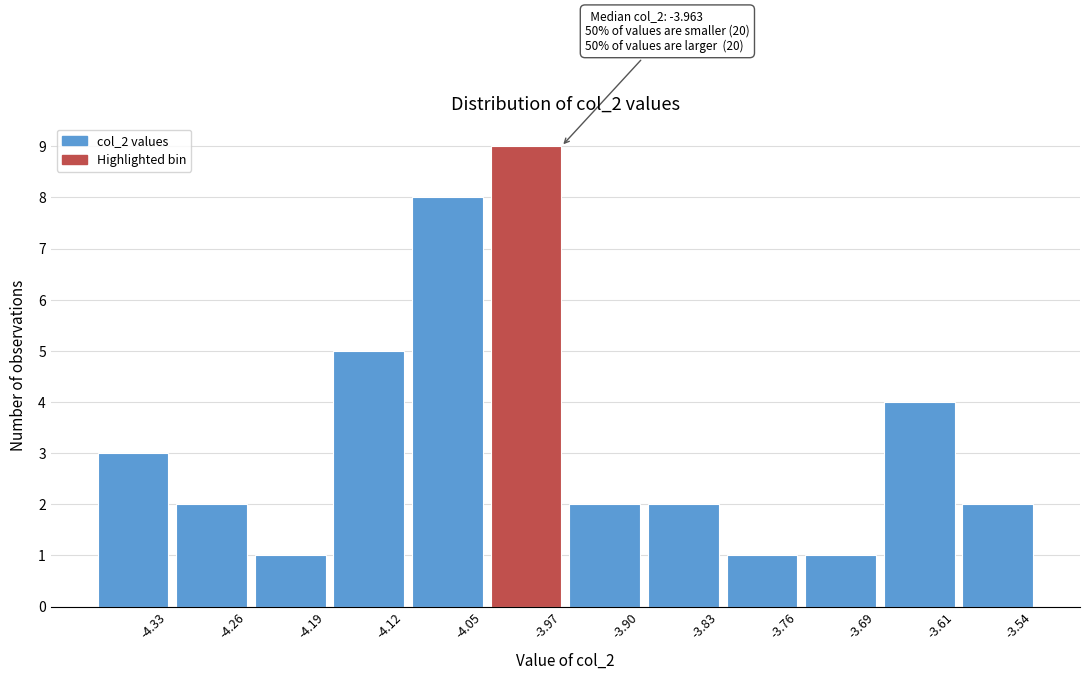

Reading left to right, extract all data points from this chart.

3	2	1	5	8	9	2	2	1	1	4	2